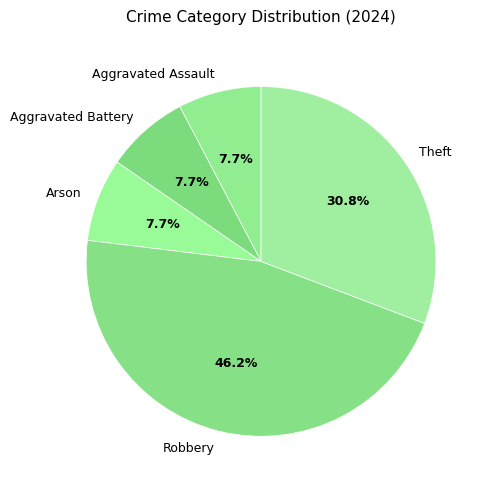

Count the number of slices in the pie.

5